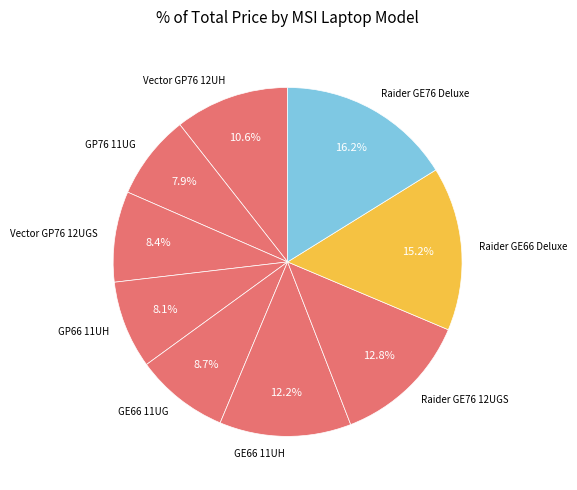

What is the ratio of the value at Raider GE66 Deluxe to the value at GP76 11UG?

1.9